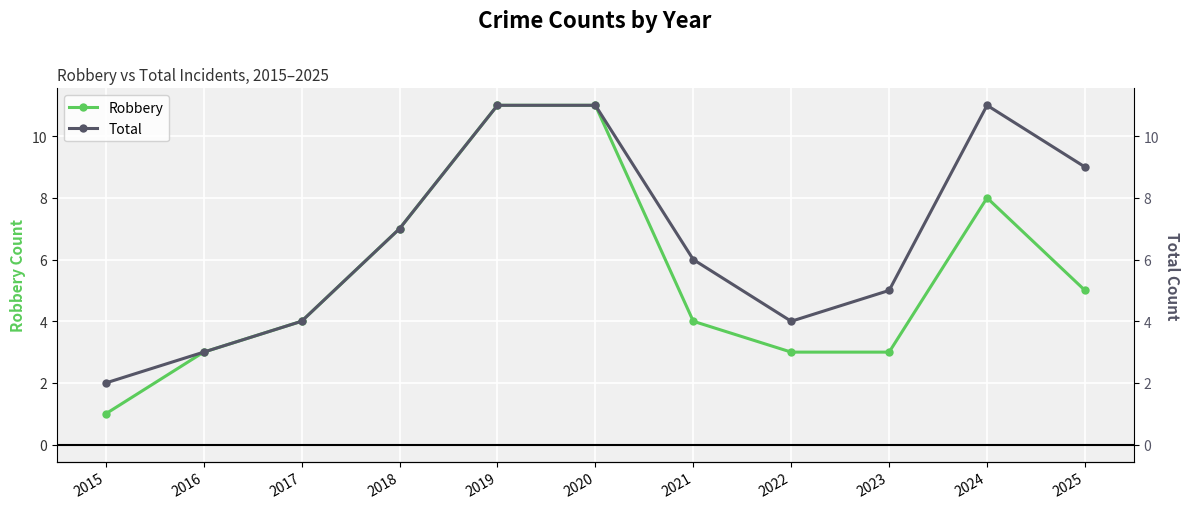

How many interior local peaks does the Robbery series have?

1